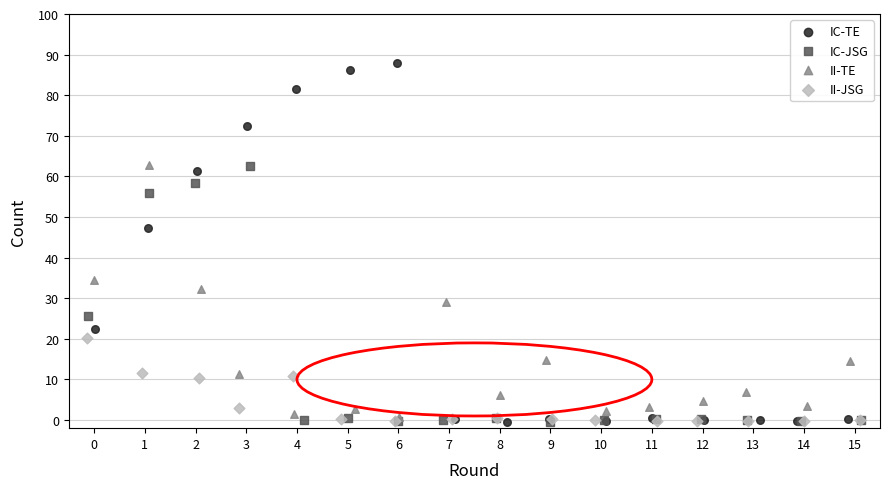

Which series has the widest spread of Y values?

IC-TE